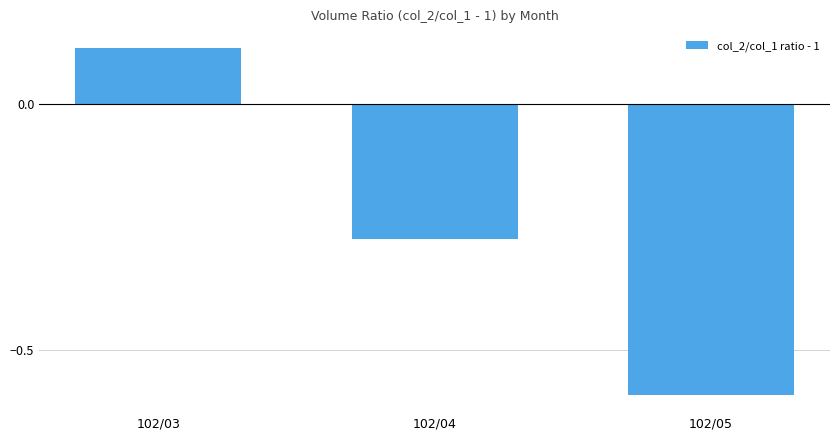

What is the change in value from 102/03 to 102/05?

-0.7